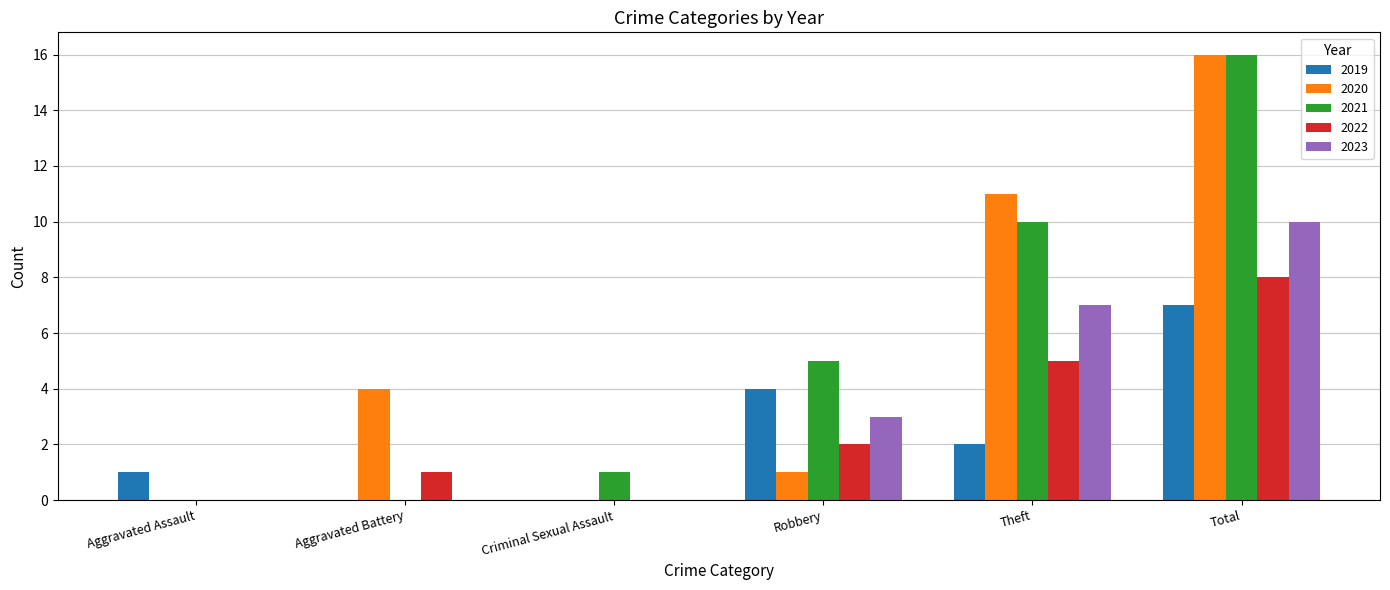

The 2021 series shows 1 at Criminal Sexual Assault. True or false?

True